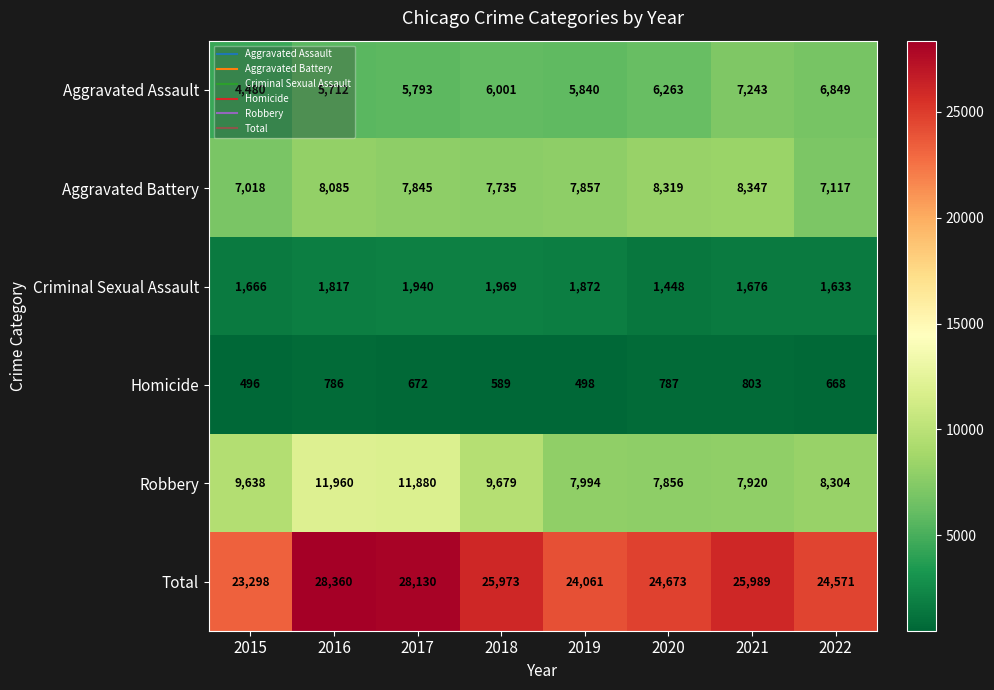

What is the total value across all series at 2017?

56260